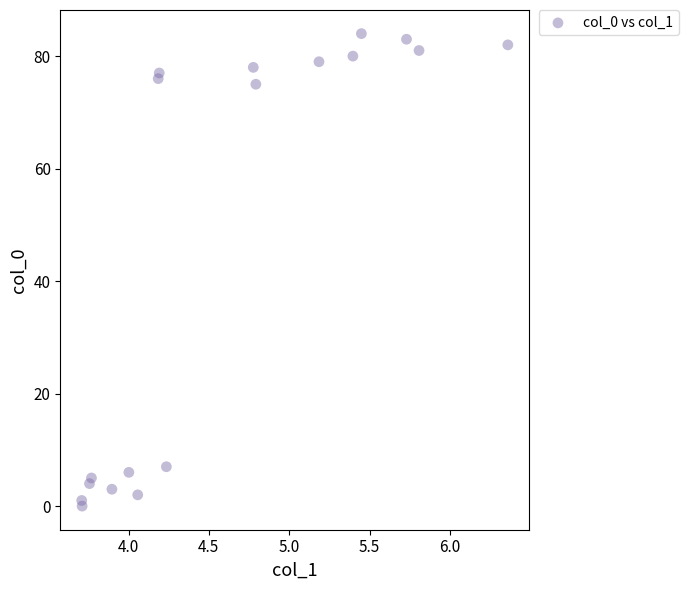

What Y value in the scatter plot is closest to 42?

75